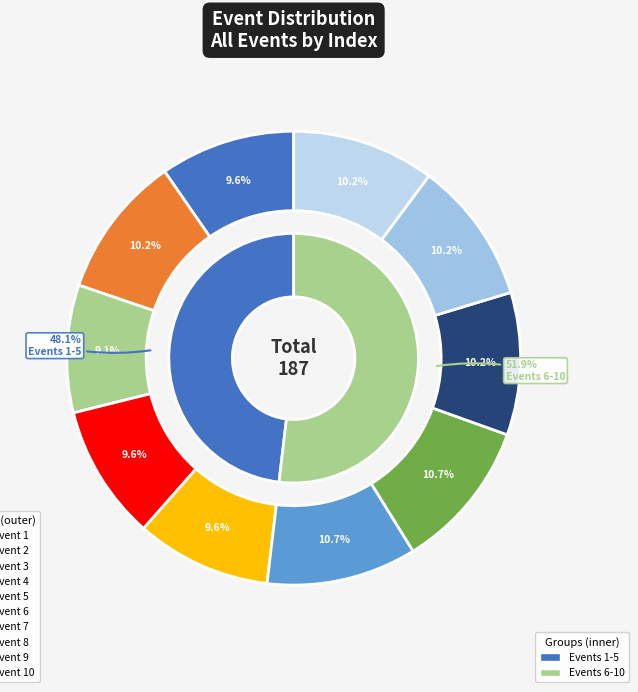

To the nearest percent, what portion does 3 represent?

9%